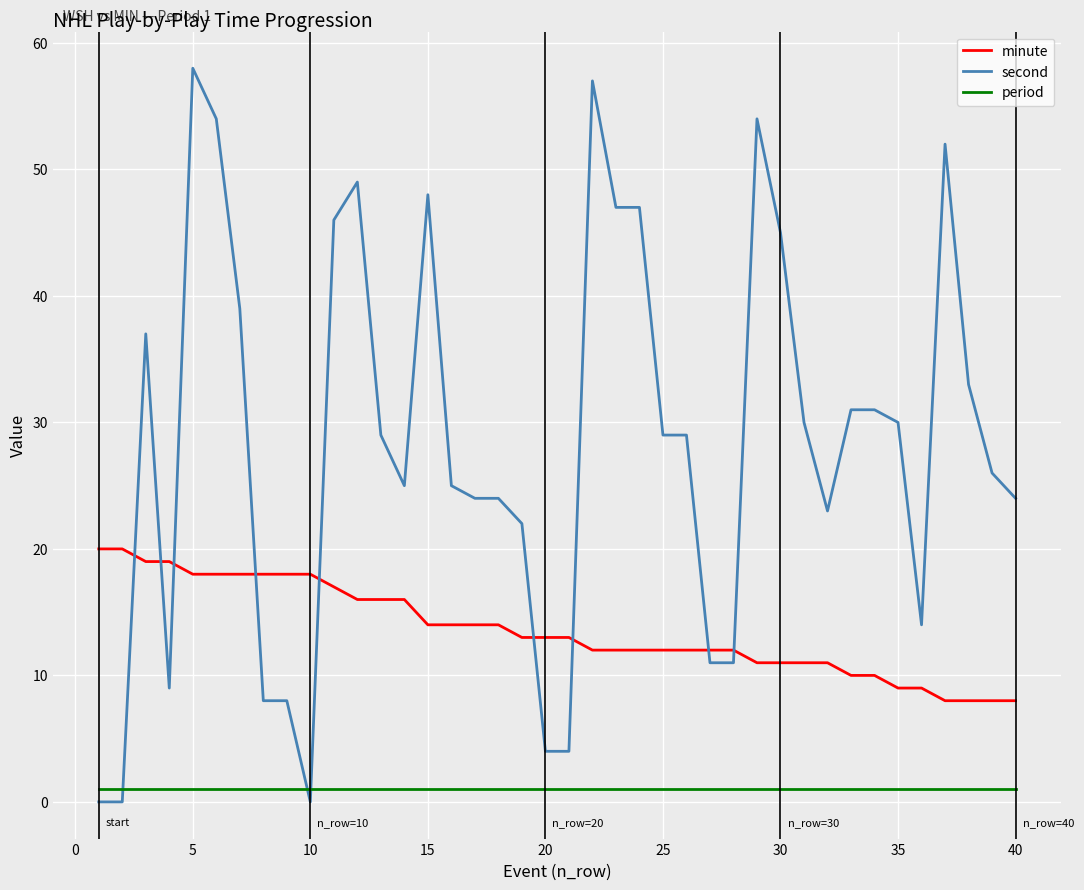

Which series has the largest total across all categories?

second